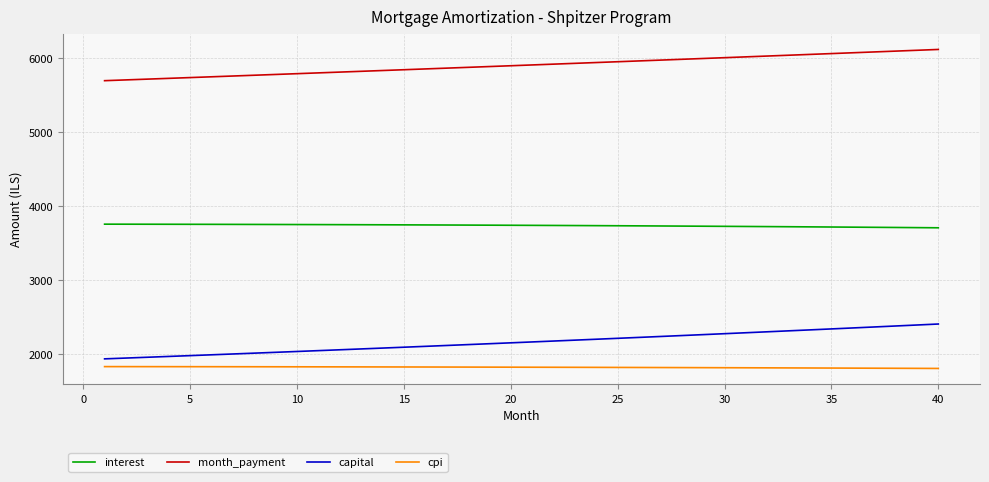

Which series has the widest spread of values?

capital